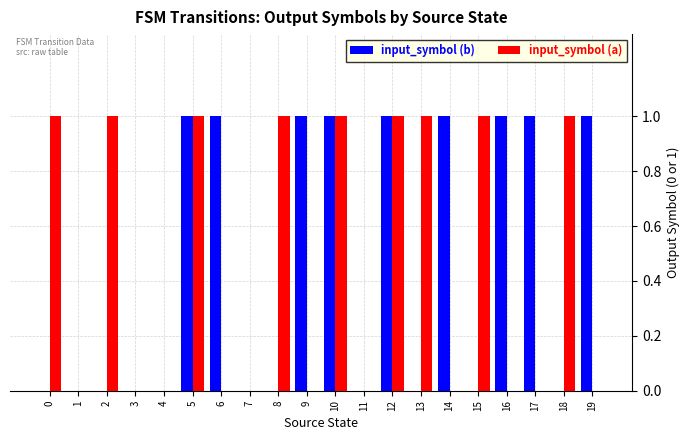

Count the input_symbol (a) values in the range 0 to 1.

20